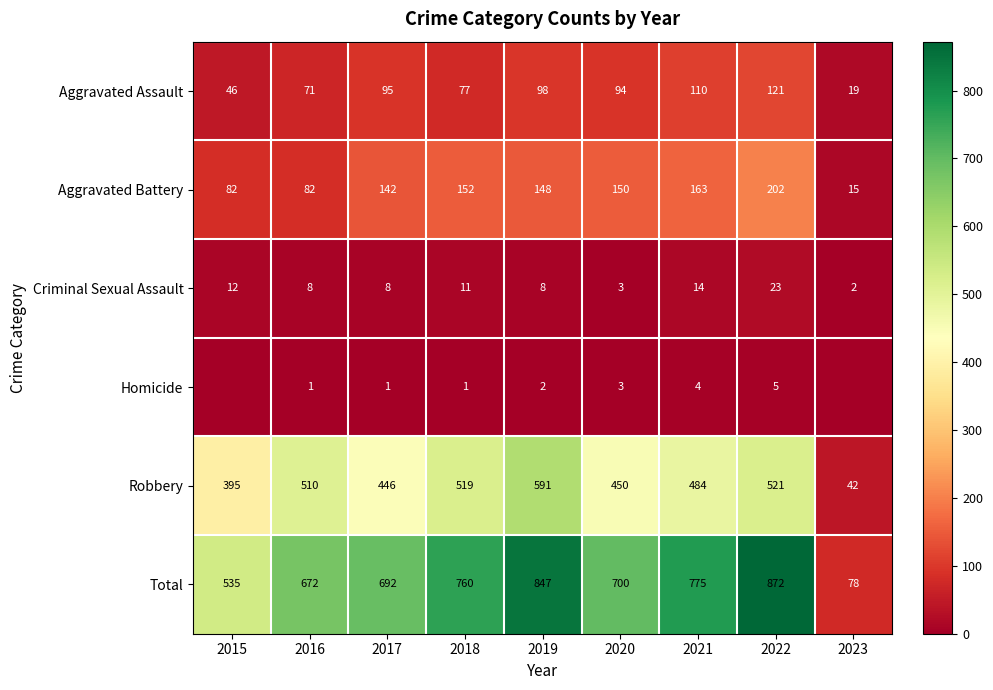

What is the sum of the Aggravated Battery values at 2016 and 2017?

224